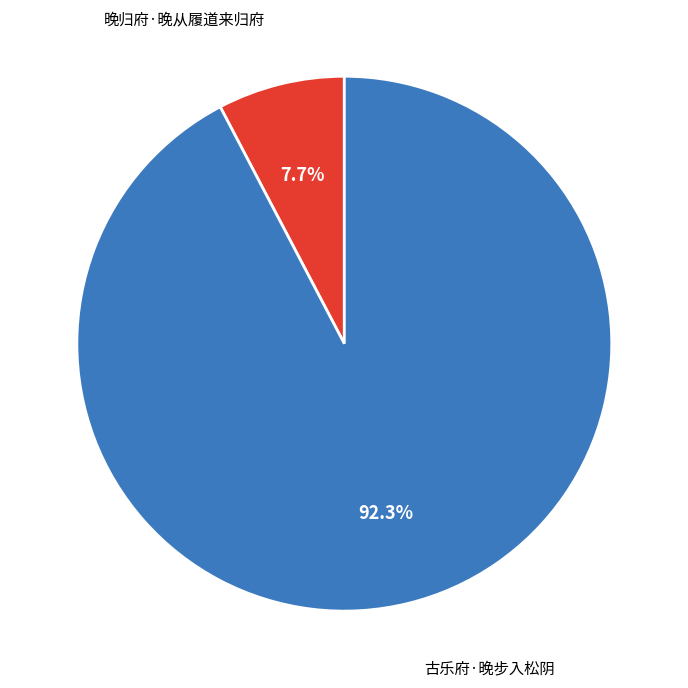

What percentage do 晚归府·晚从履道来归府 and 古乐府·晚步入松阴 together represent?

100.0%